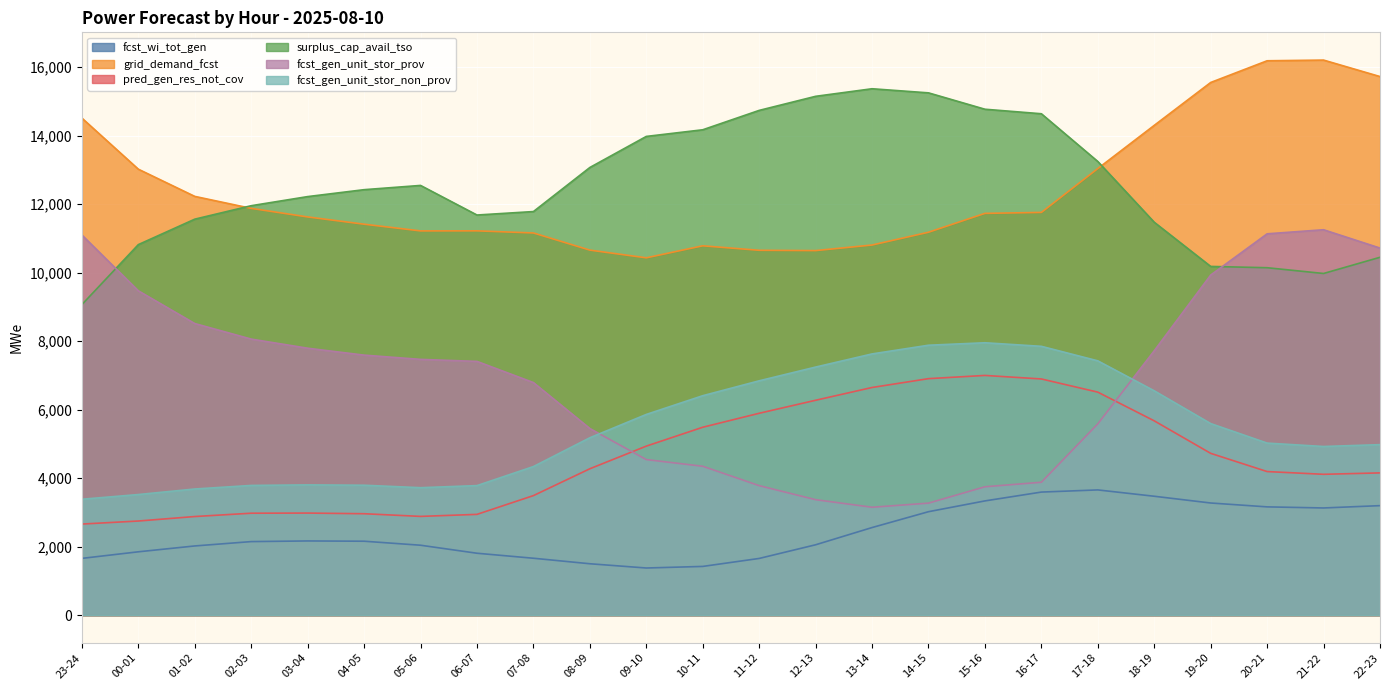

How many data points in fcst_wi_tot_gen are less than 2158?

12